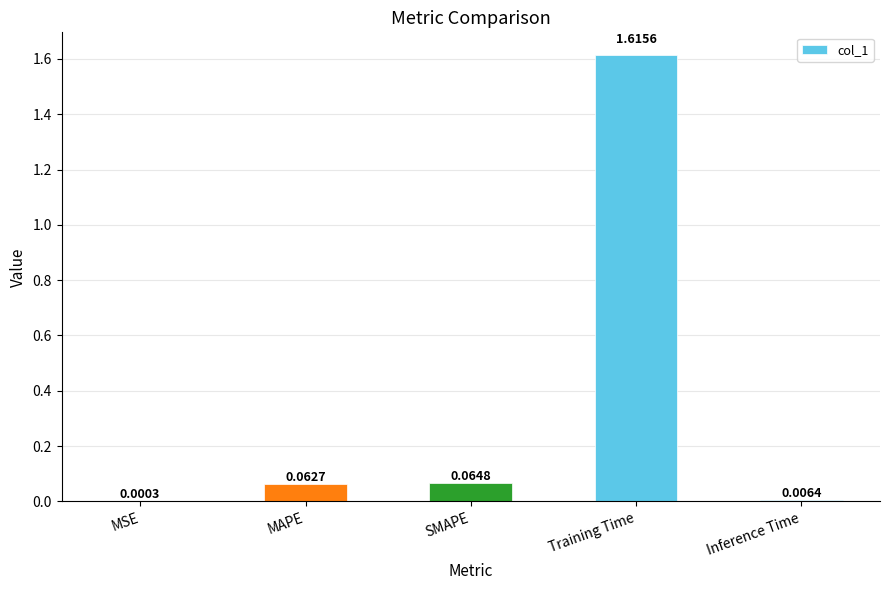

At which label is the value closest to 0?

MSE